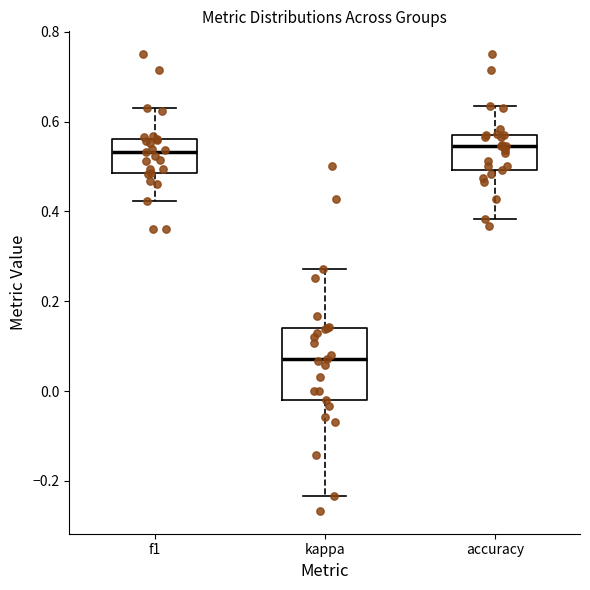

Reading left to right, transcribe this box plot: for each box, give where its median line is, the range the box spans, and where its two whiskers end, as read against the y-axis. The values are not printed on the chart, so give them approximately, as read against the axis.

f1: median 0.54, box 0.48 to 0.56, whiskers 0.42 to 0.62
kappa: median 0.08, box -0.02 to 0.14, whiskers -0.24 to 0.28
accuracy: median 0.54, box 0.50 to 0.56, whiskers 0.38 to 0.64